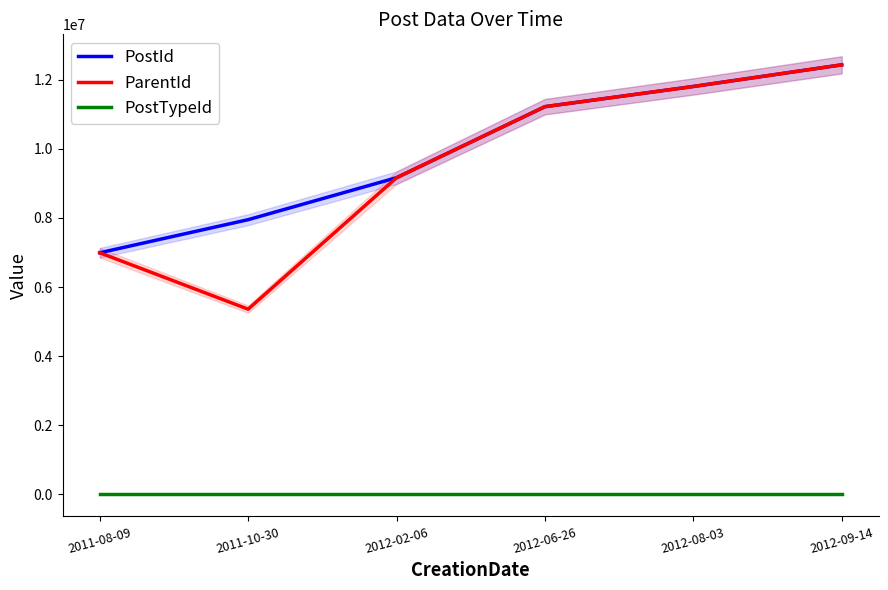

What is the total value across all series at 2012-02-06?

18324825